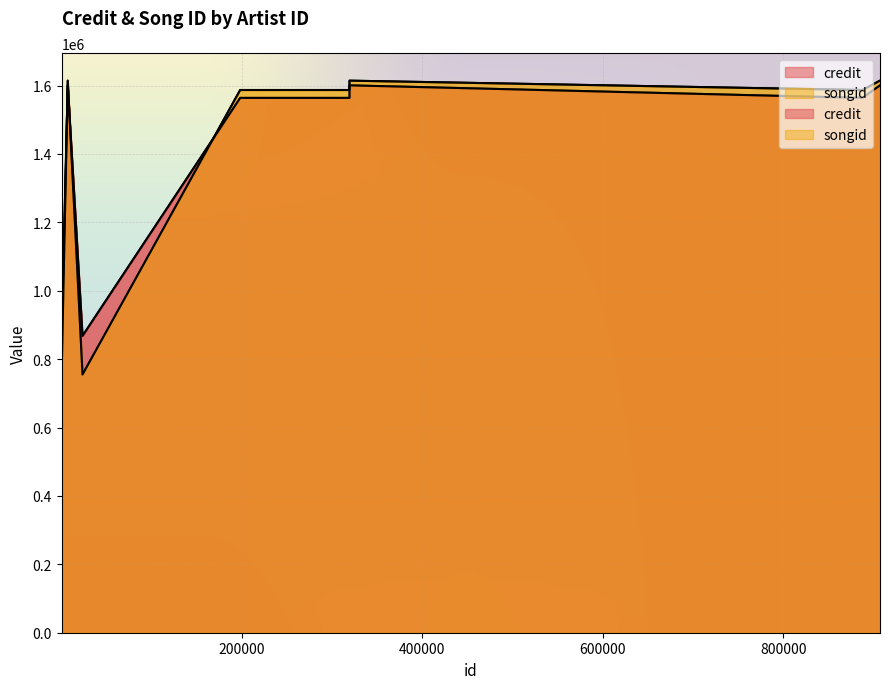

Between 887739 and 319269, which series saw the biggest shift?

credit